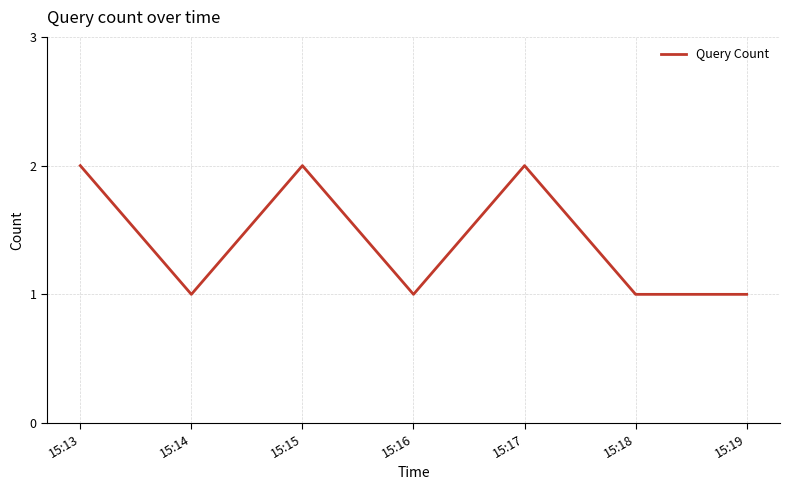

The value at 15:19 is 1. True or false?

True